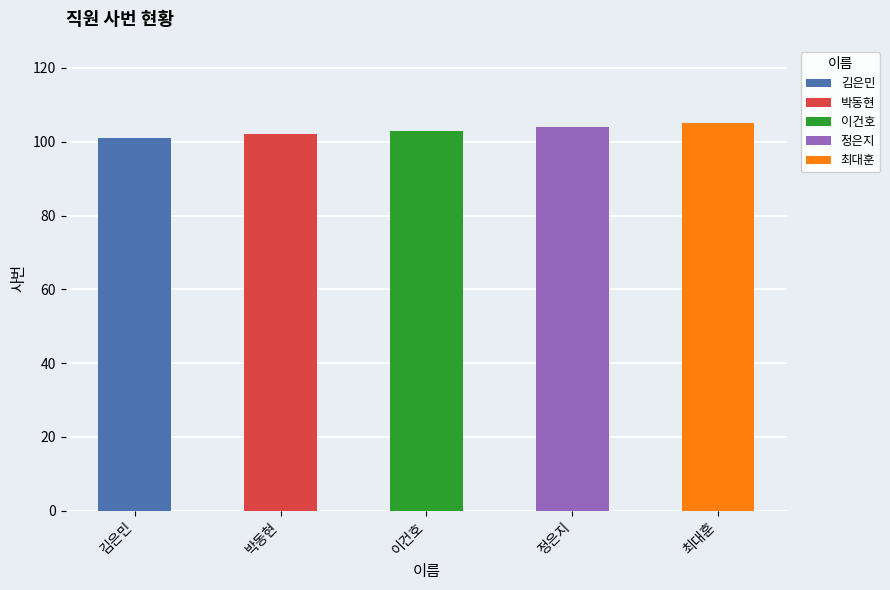

At which category does the chart reach its minimum across all series?

김은민